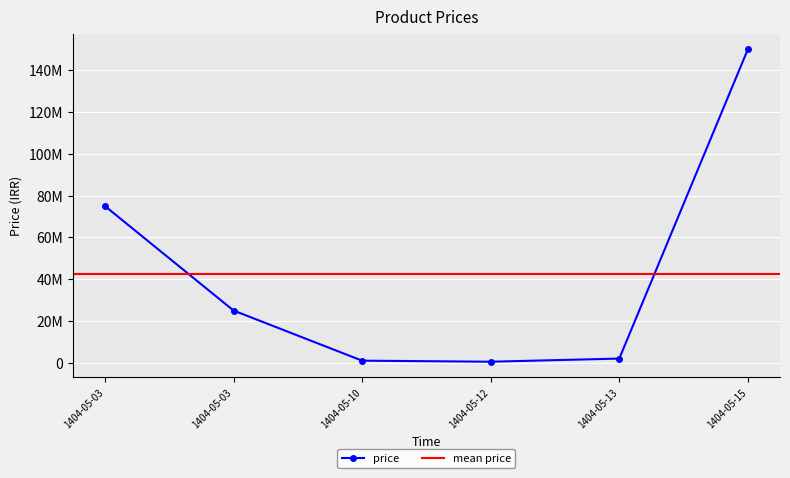

The value at 1404-05-10 is 540665. True or false?

False